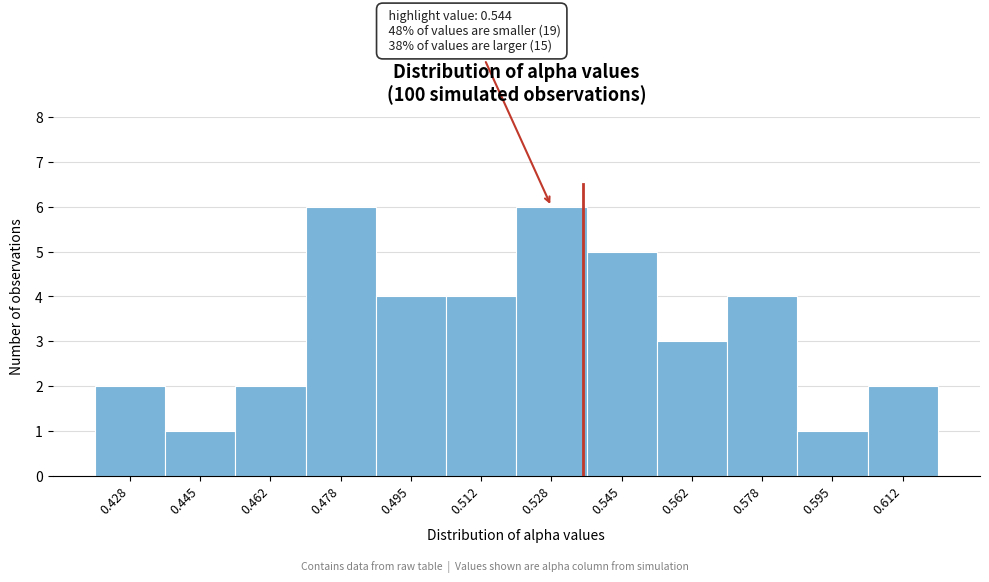

Reading left to right, extract all data points from this chart.

0.428=2	0.445=1	0.462=2	0.478=6	0.495=4	0.512=4	0.528=6	0.545=5	0.562=3	0.578=4	0.595=1	0.612=2